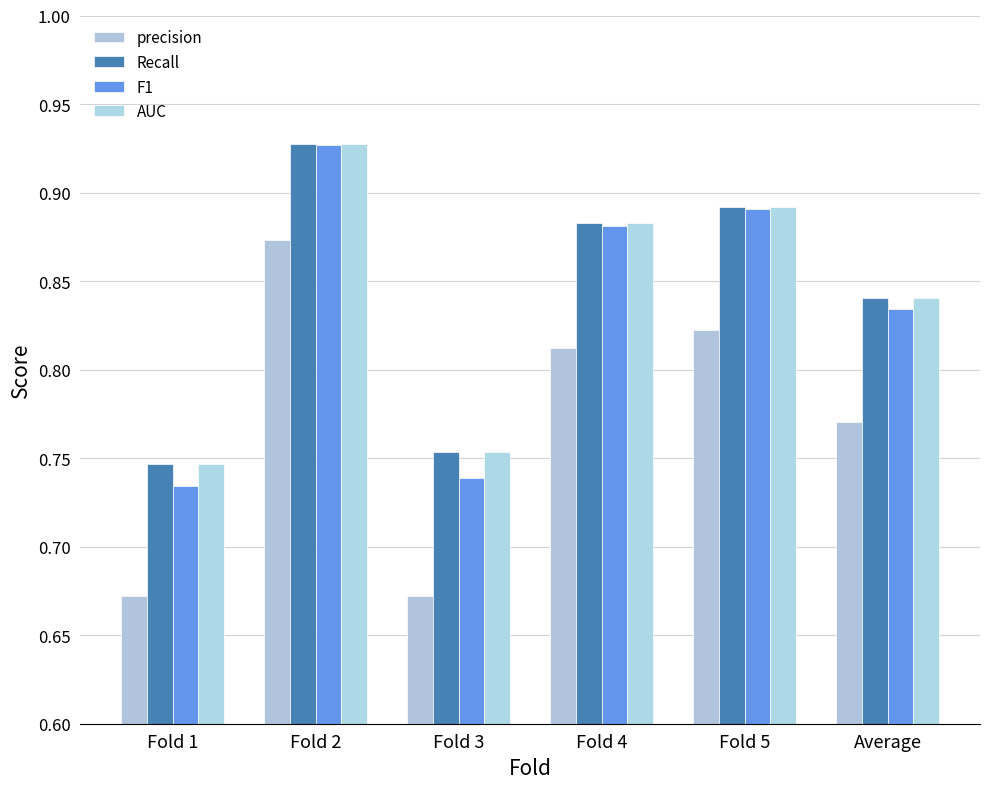

How many bars are there in total?

24